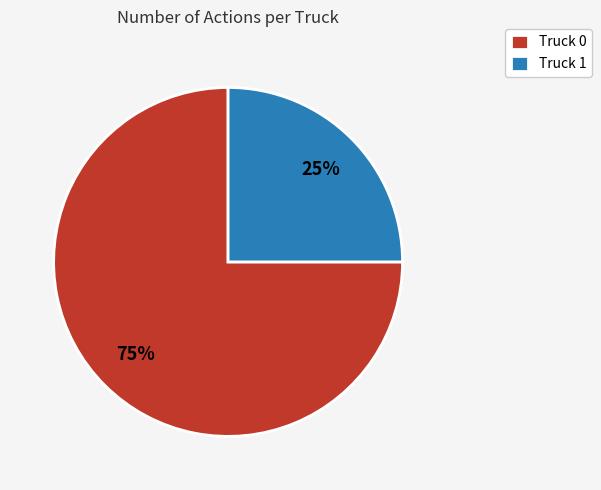

Is there a majority slice in this chart?

Yes